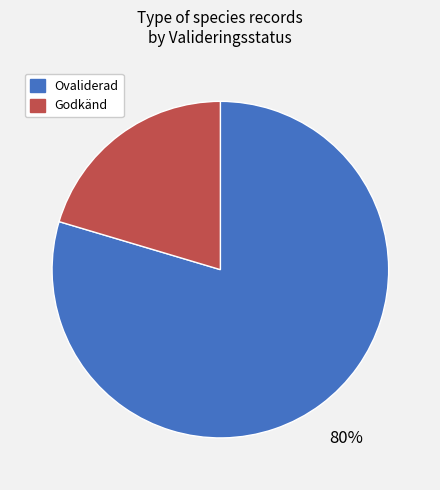

Is there a majority slice in this chart?

Yes